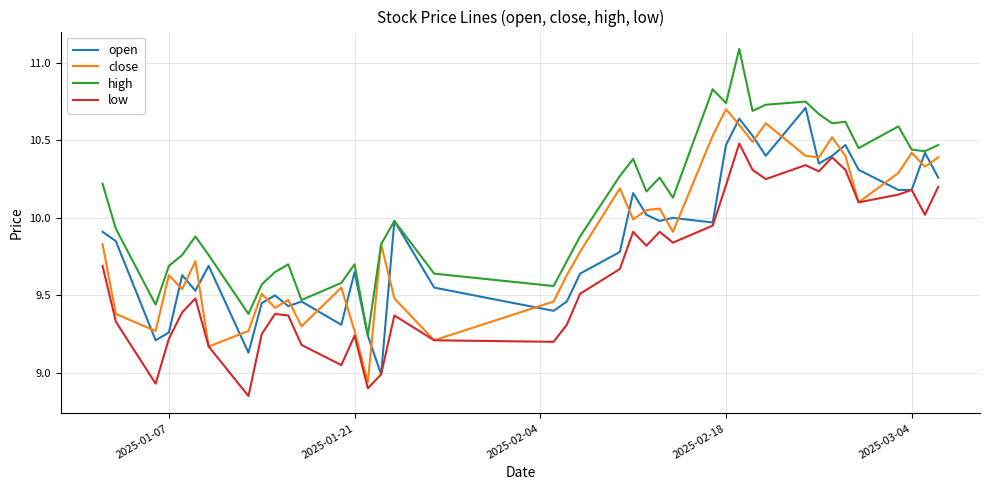

What is the greatest value displayed?

11.1